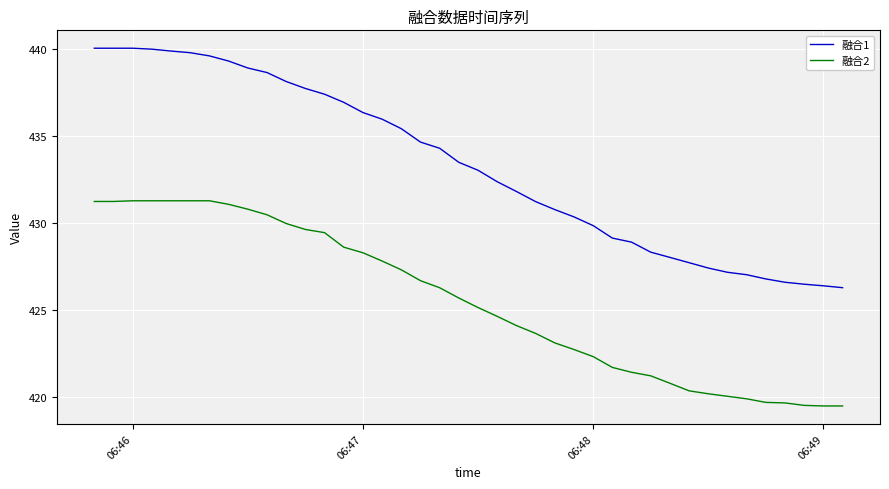

How many lines are shown in the chart?

2